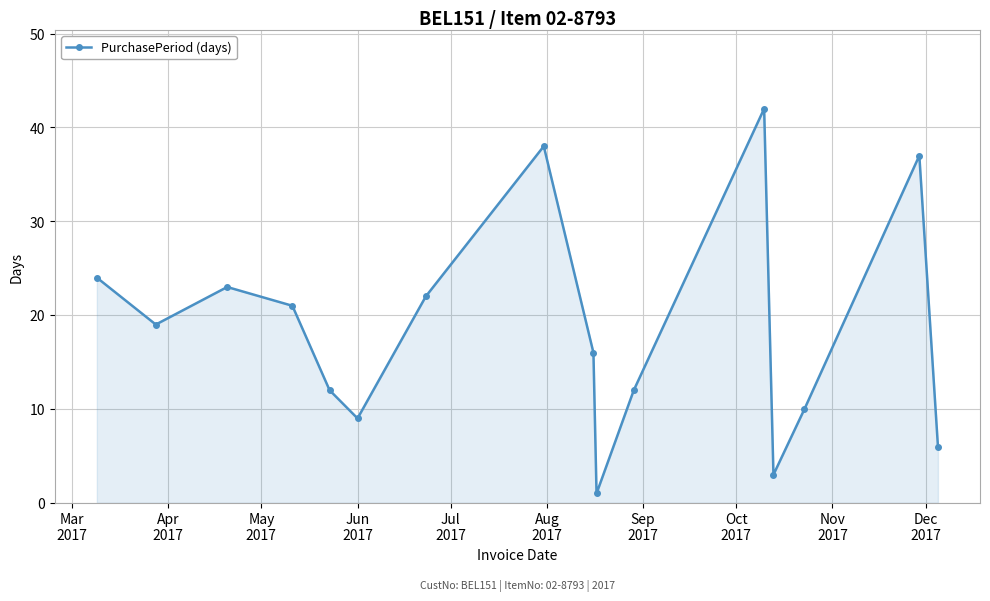

What is the difference between the maximum and second lowest values?

39